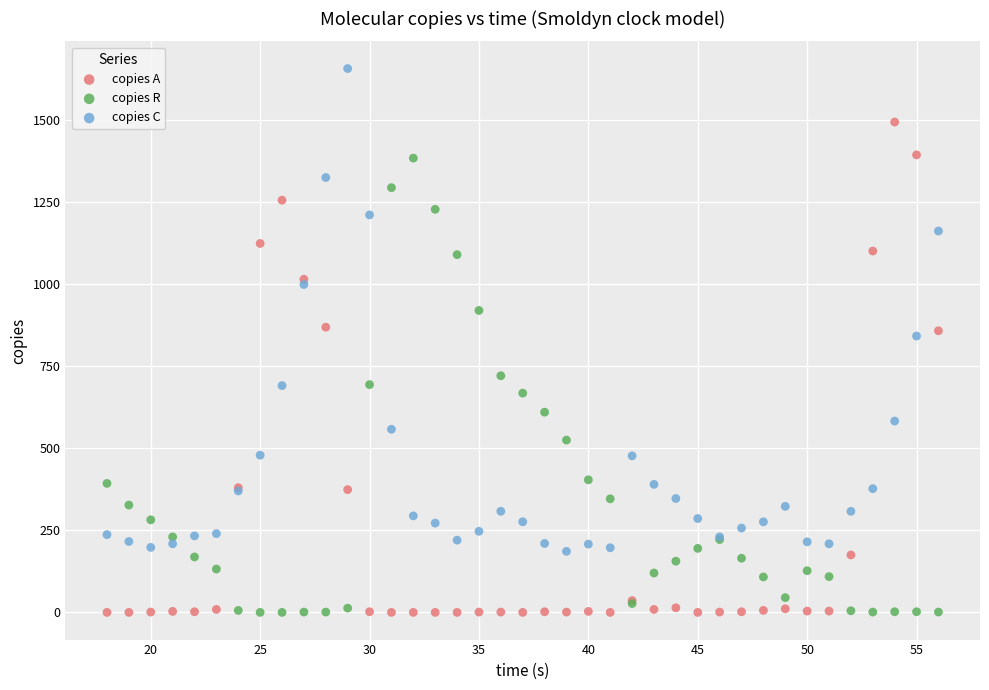

In the copies A series, what Y value is closest to 747?

858